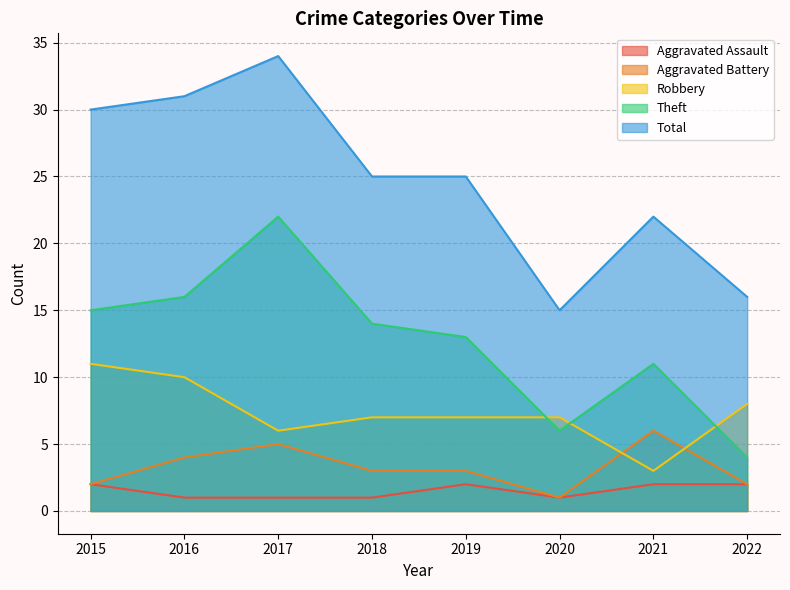

What is the sum of all Aggravated Battery values?

26